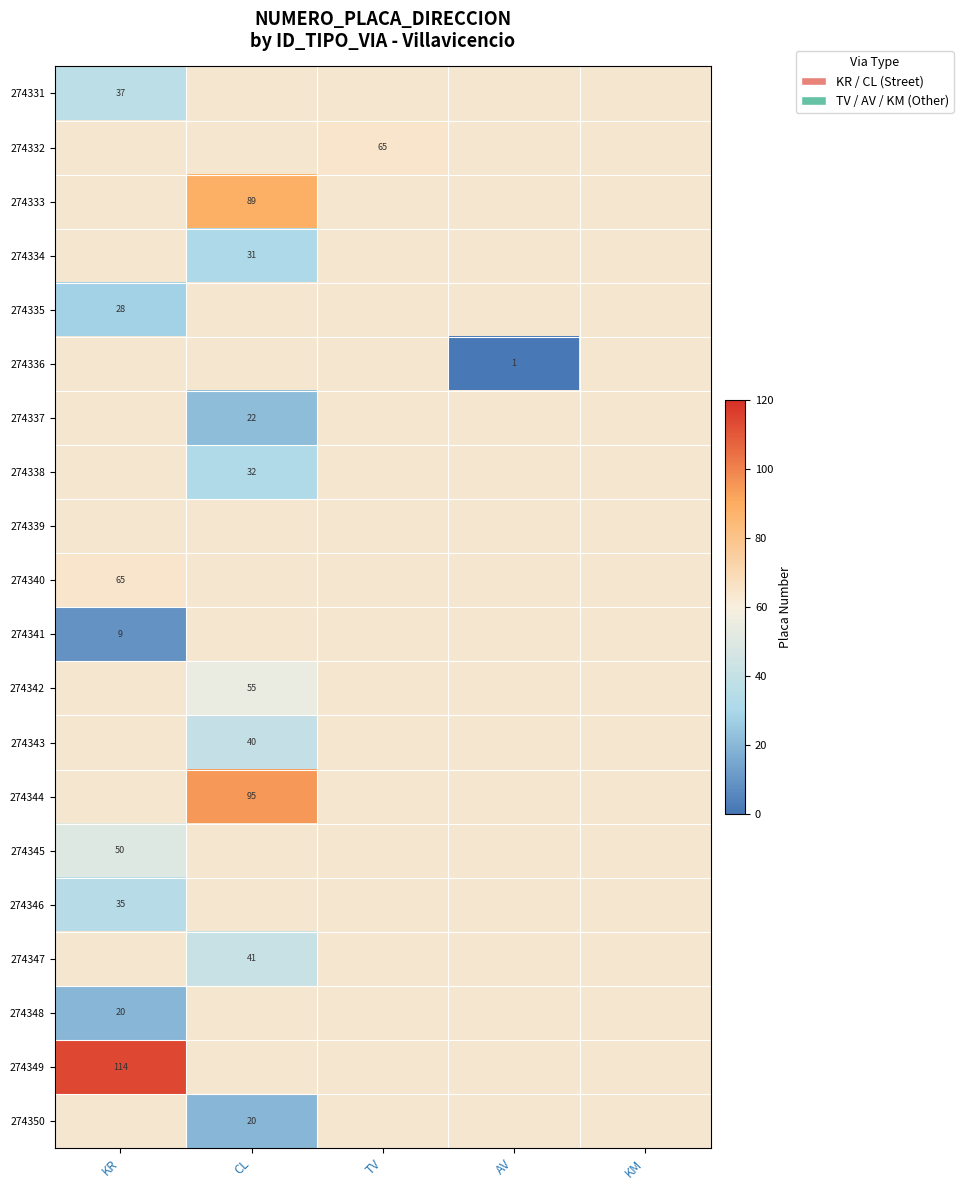

Is it true that 274345 equals 50 at KR?

True